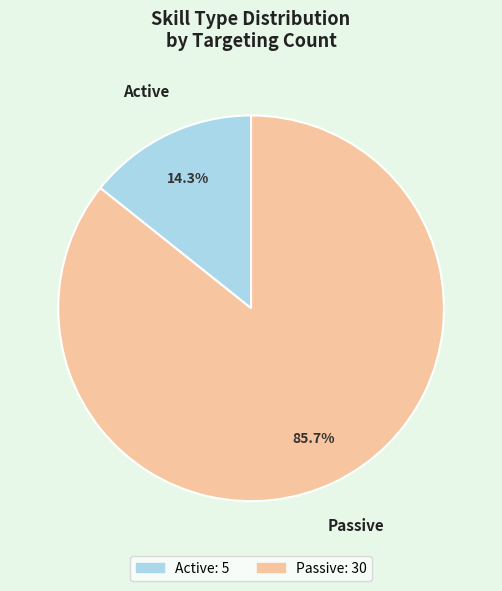

Rank the categories by value from highest to lowest.

Passive, Active